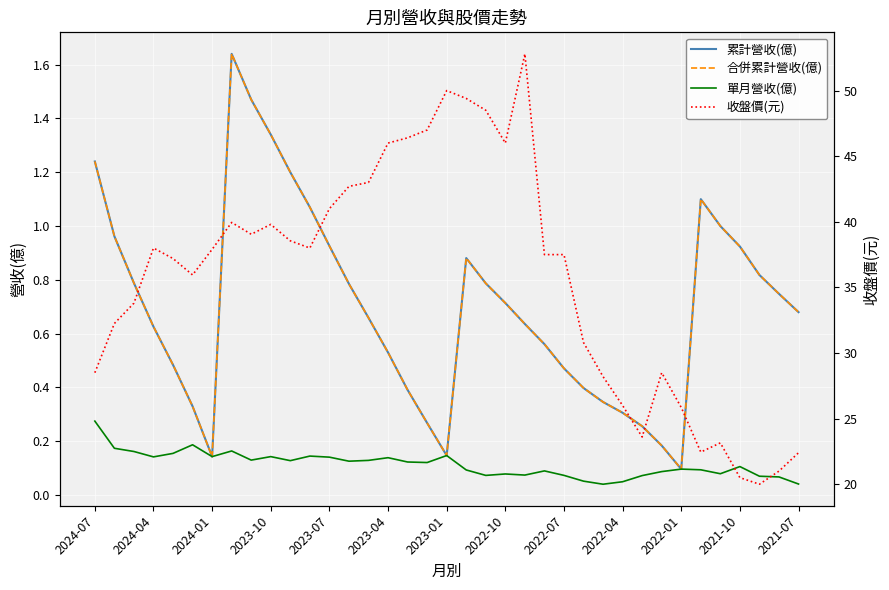

List the series in order of their peak value, lowest first.

單月營收(億), 累計營收(億), 合併累計營收(億), 收盤價(元)